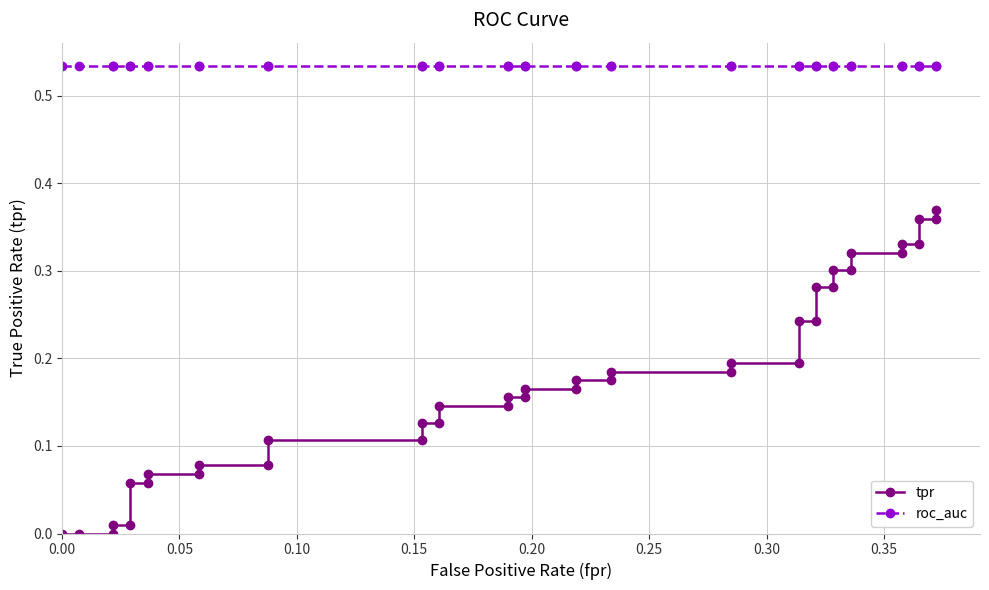

What is the sum of all tpr values?

7.0